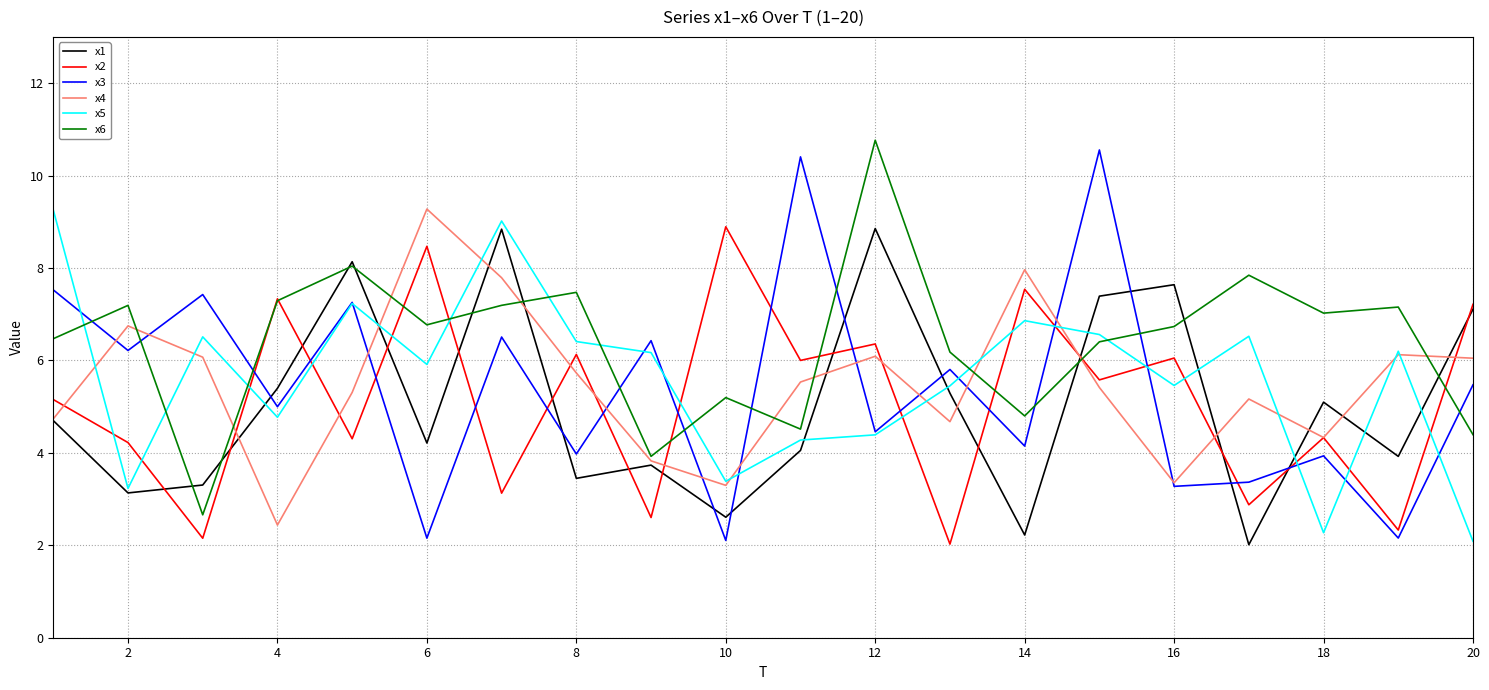

Which series has the largest total across all categories?

x6